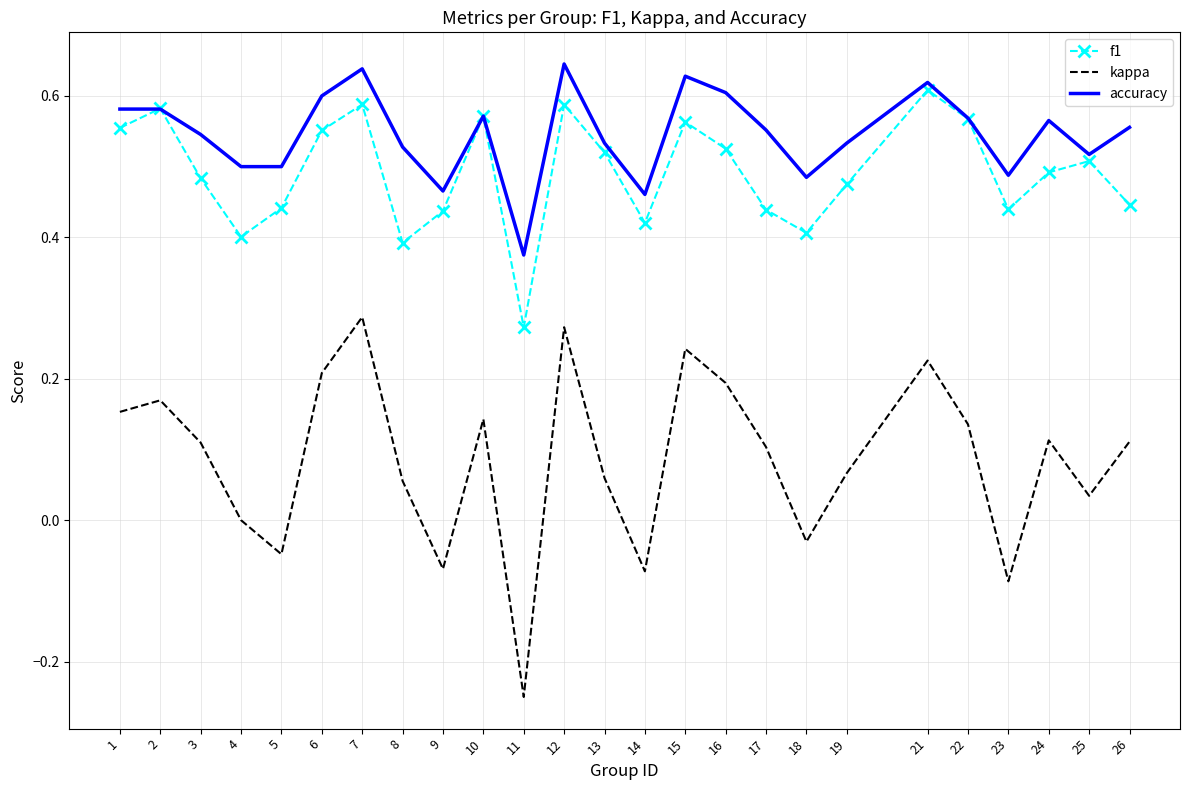

At which label does f1 reach its minimum?

11